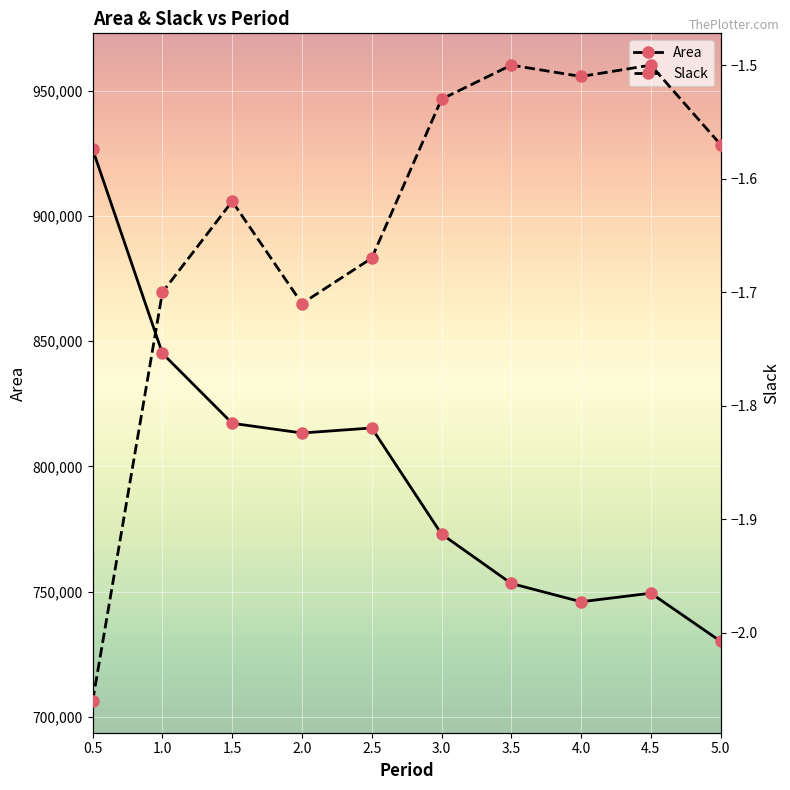

The value of Area at 3.0 is 1260266.4. True or false?

False